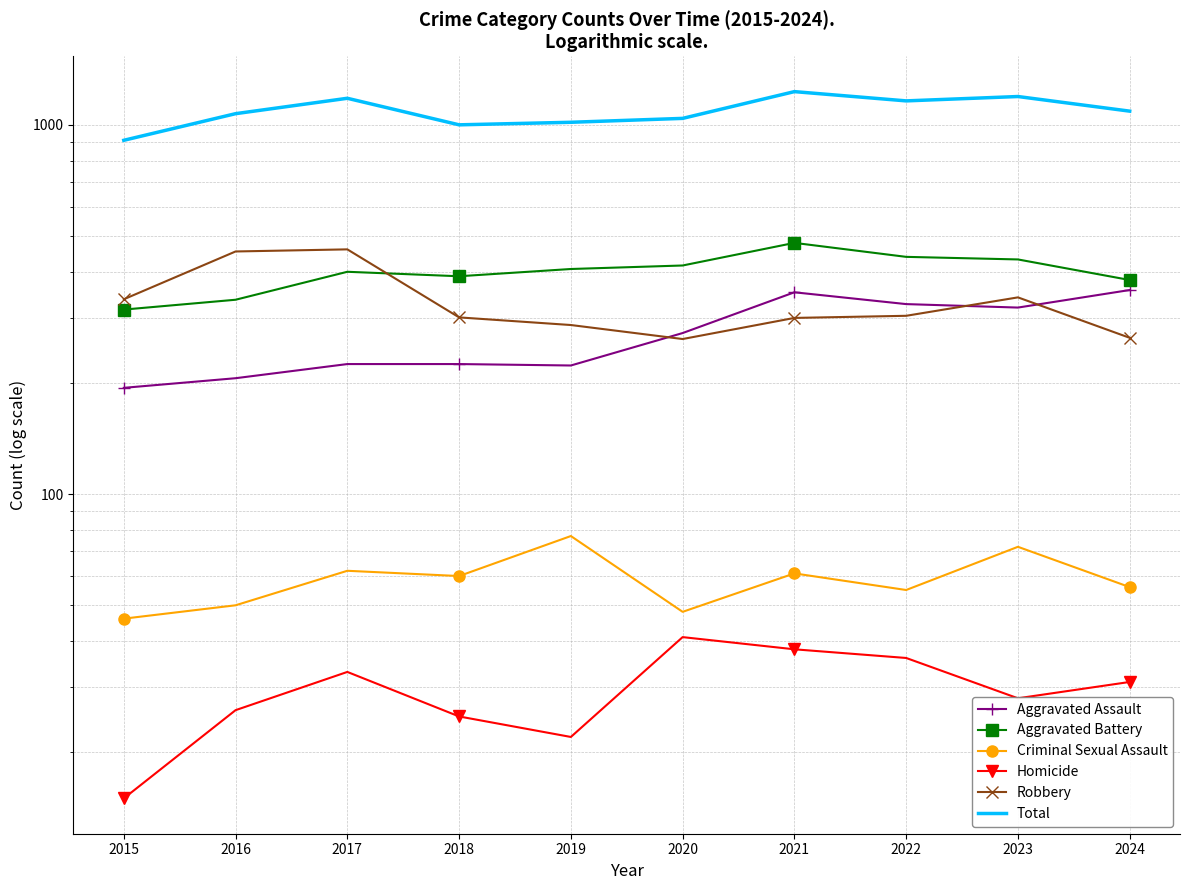

How many lines are shown in the chart?

6